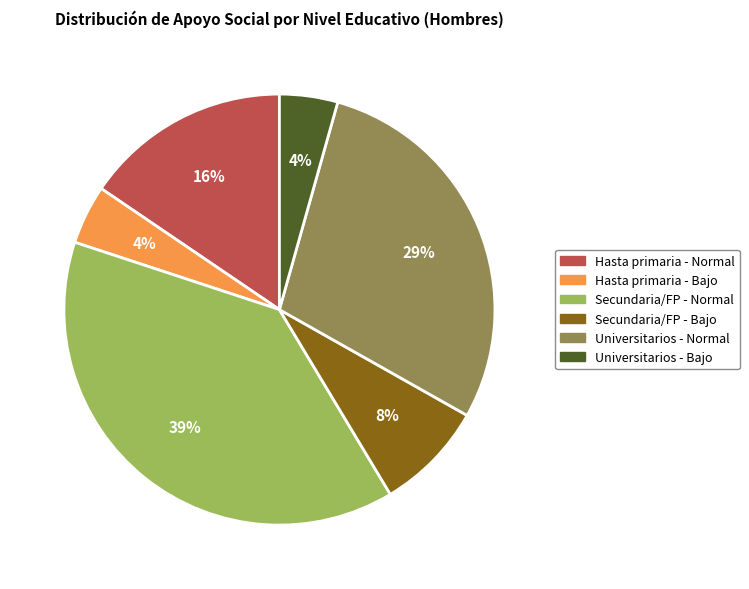

To the nearest percent, what is the average slice percentage?

17%